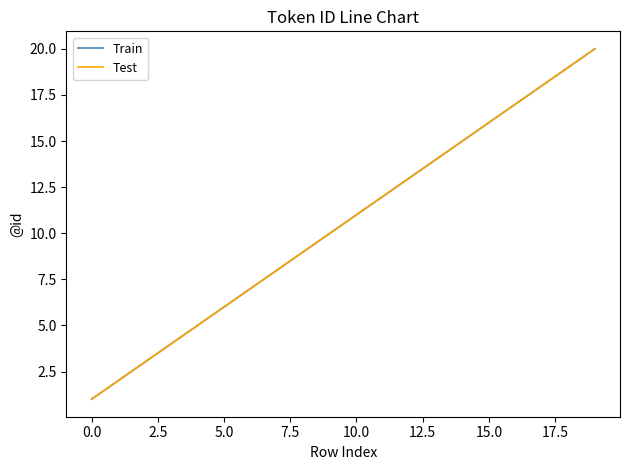

Does the chart display data point markers on the line(s)?

No